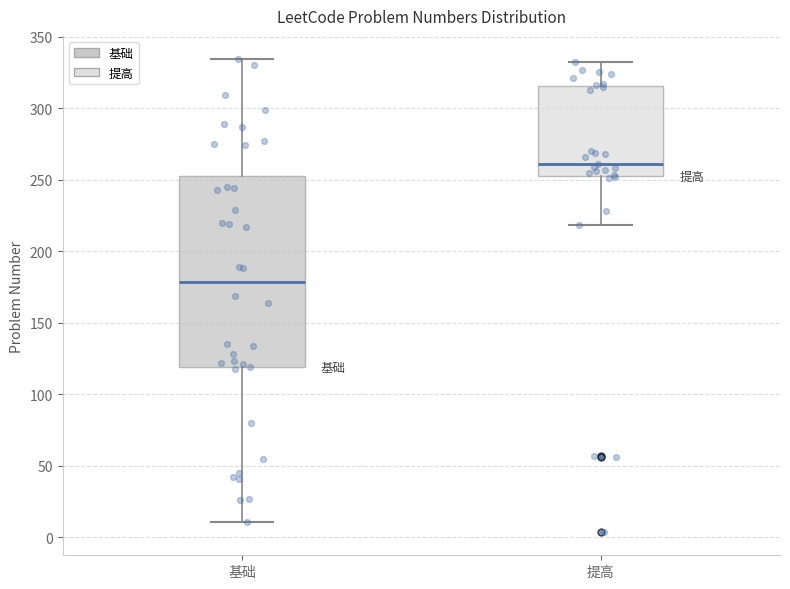

Reading left to right, read every box against the y-axis: the position of its median line, the range the box covers, and the ends of its whiskers. The values are not printed on the chart, so give them approximately, as read against the axis.

基础: median 180, box 120 to 250, whiskers 10 to 335
提高: median 260, box 255 to 315, whiskers 220 to 330